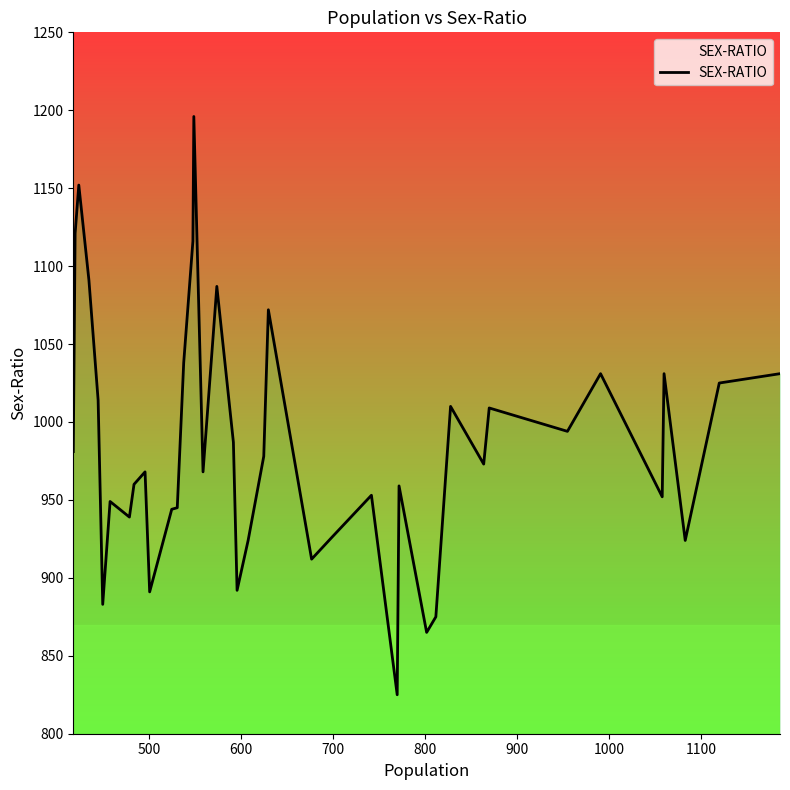

True or false: the data has more than 0 interior local peaks.

True